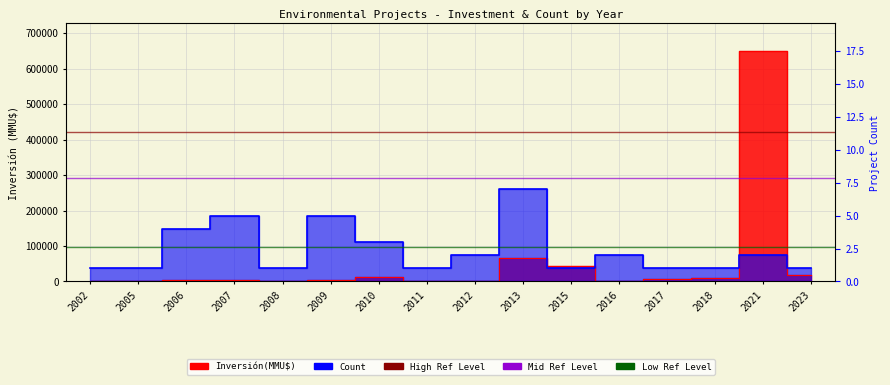

Which category has the highest value in the Available ref series?

2002